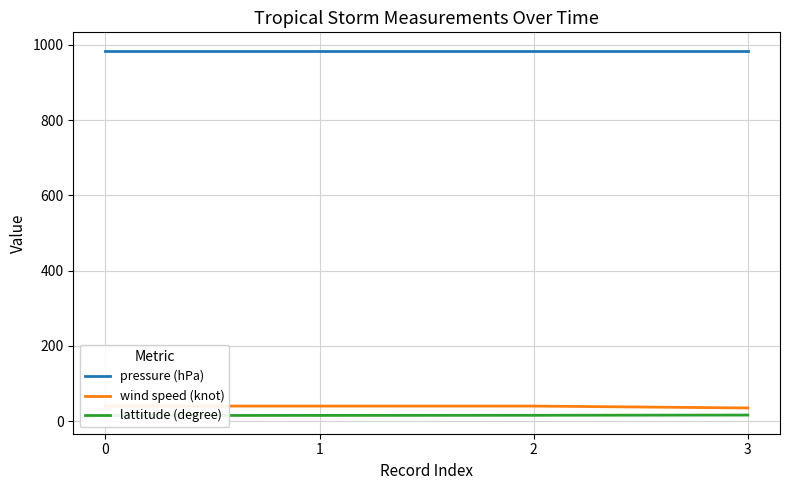

What is the total value across all series at 3?

1036.1